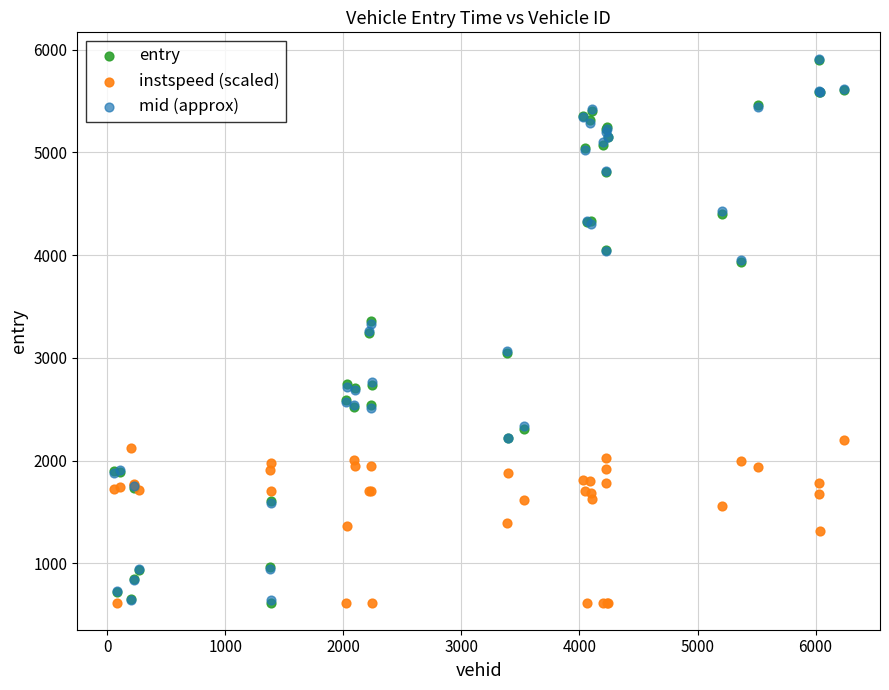

What are all the series names shown in the legend?

entry, instspeed (scaled), mid (approx)